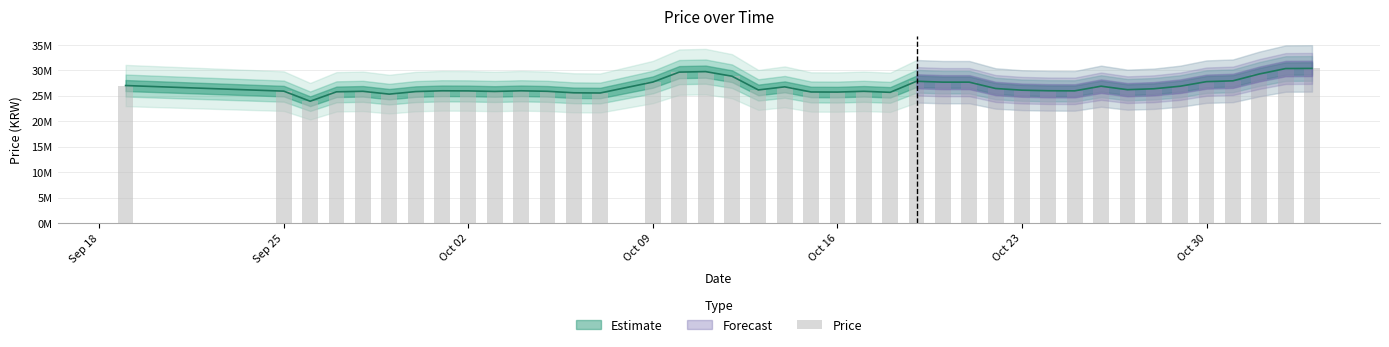

How many bars are there in total?

40